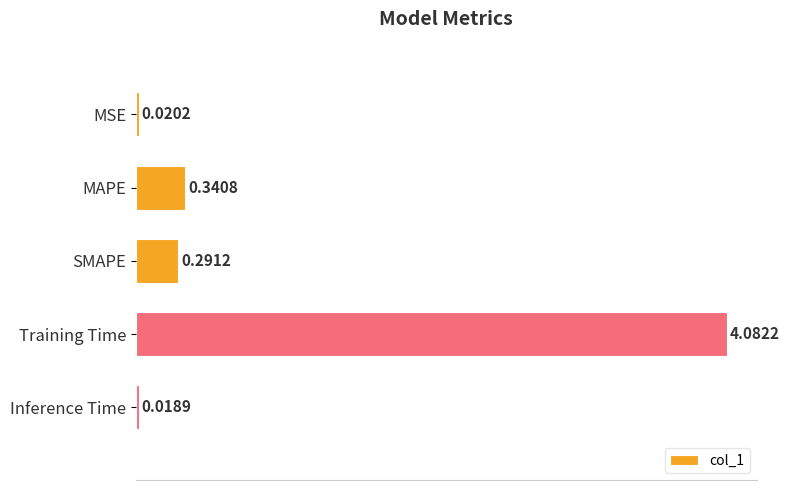

Which category has the lowest value across all series?

Inference Time